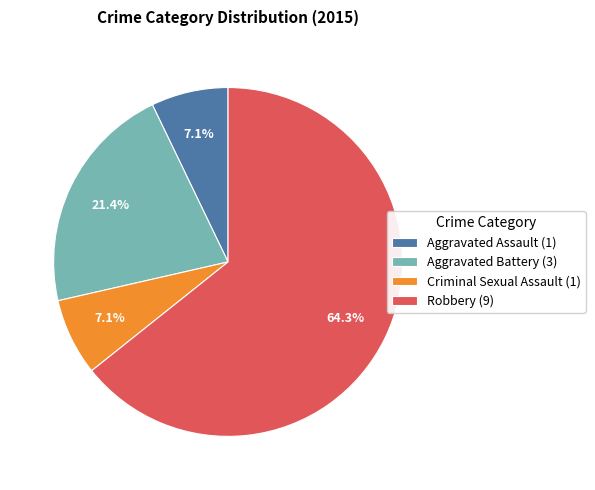

Approximately how many times larger is the value at Criminal Sexual Assault compared to Aggravated Battery?

0.3